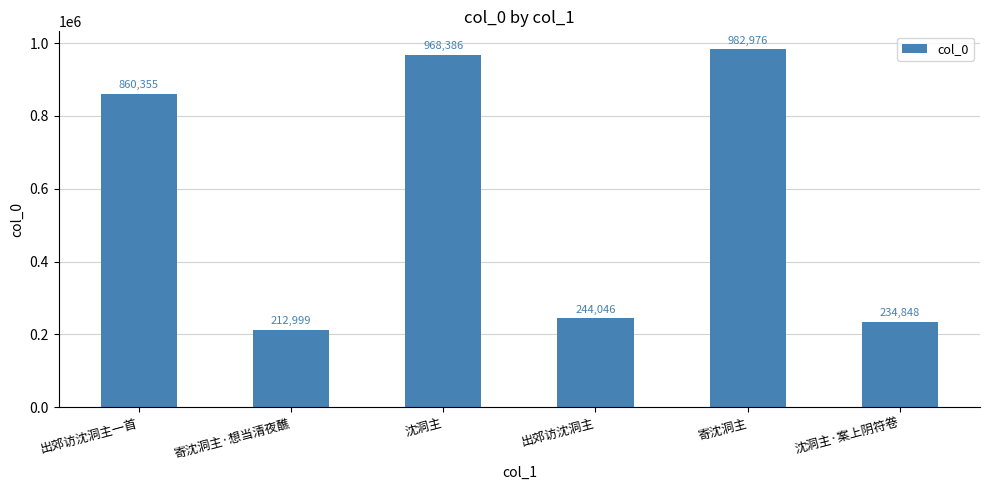

Approximately how many times larger is the value at 出郊访沈洞主 compared to 出郊访沈洞主一首?

0.3